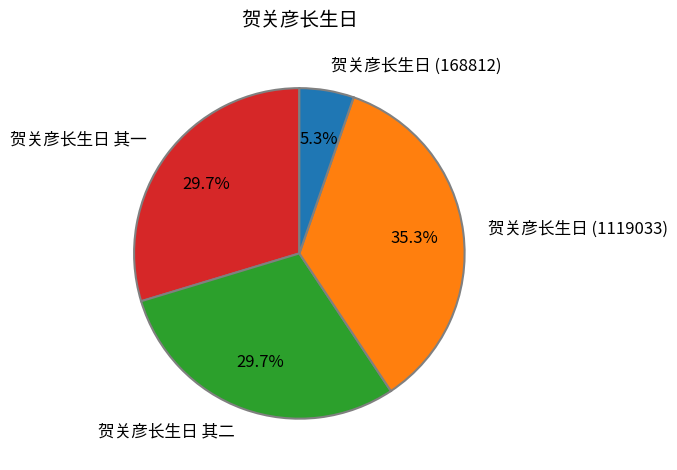

Which slice is the largest?

贺关彦长生日 (1119033)